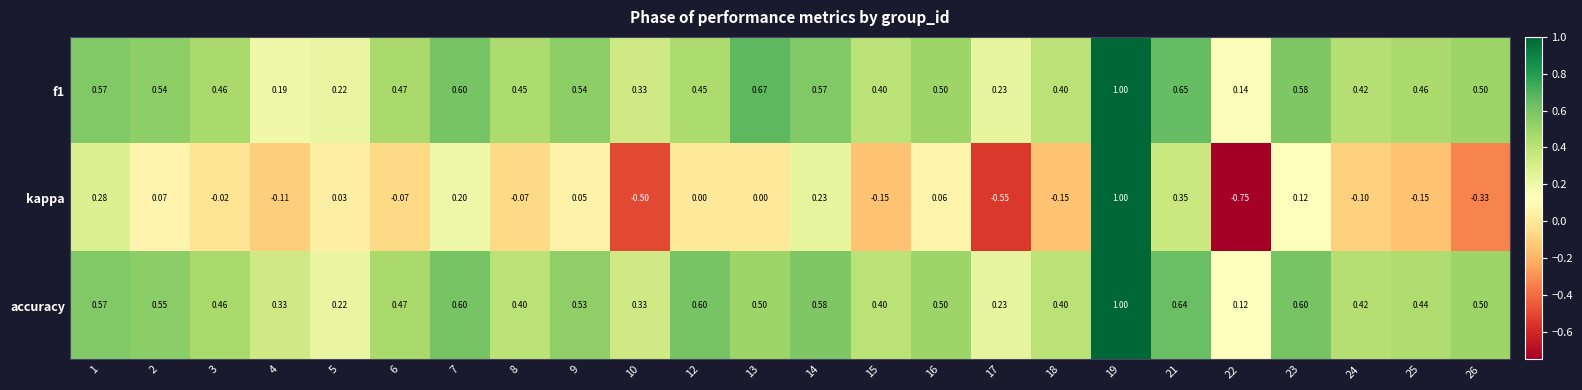

At which category does the chart reach its minimum across all series?

22